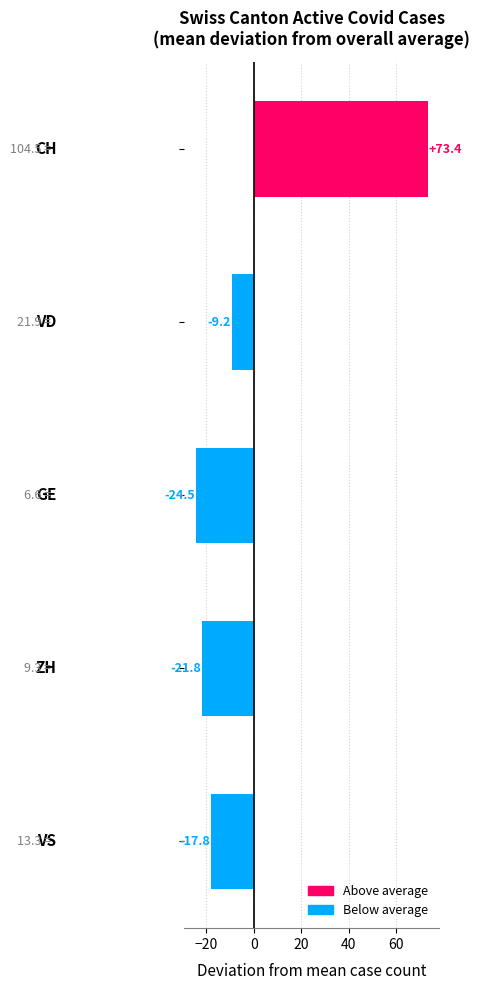

What is the difference between the second highest and minimum values?

15.3